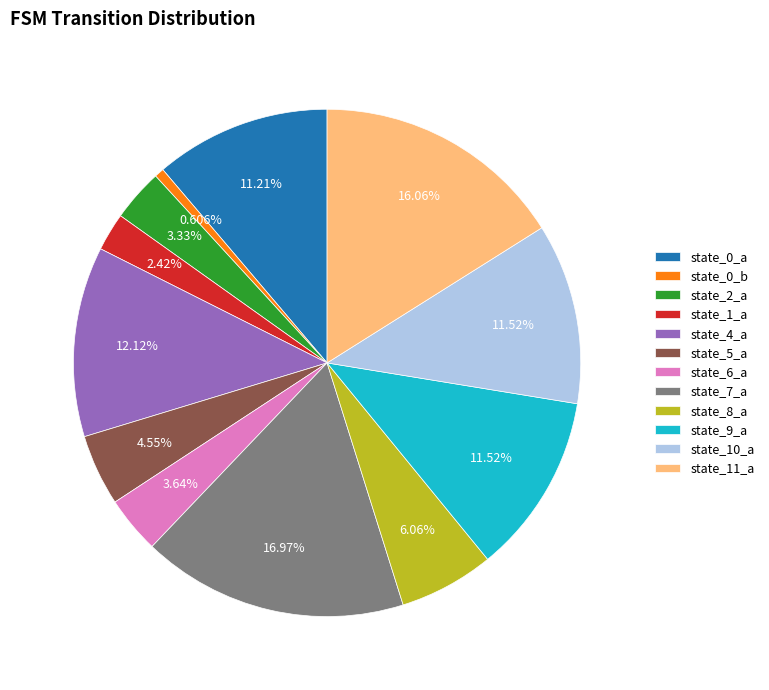

To the nearest percent, what percentage of the pie is state_11_a?

16%